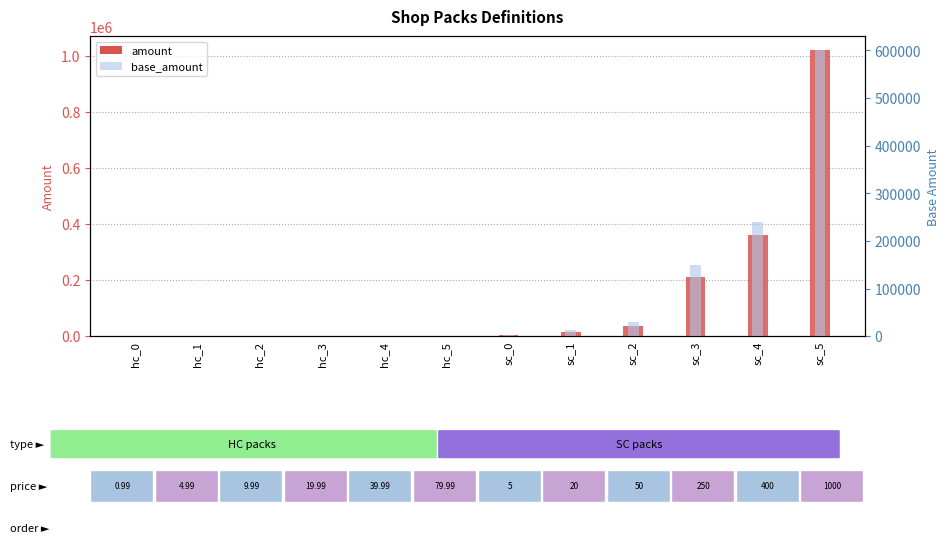

What is the average value of the base_amount series?

86380